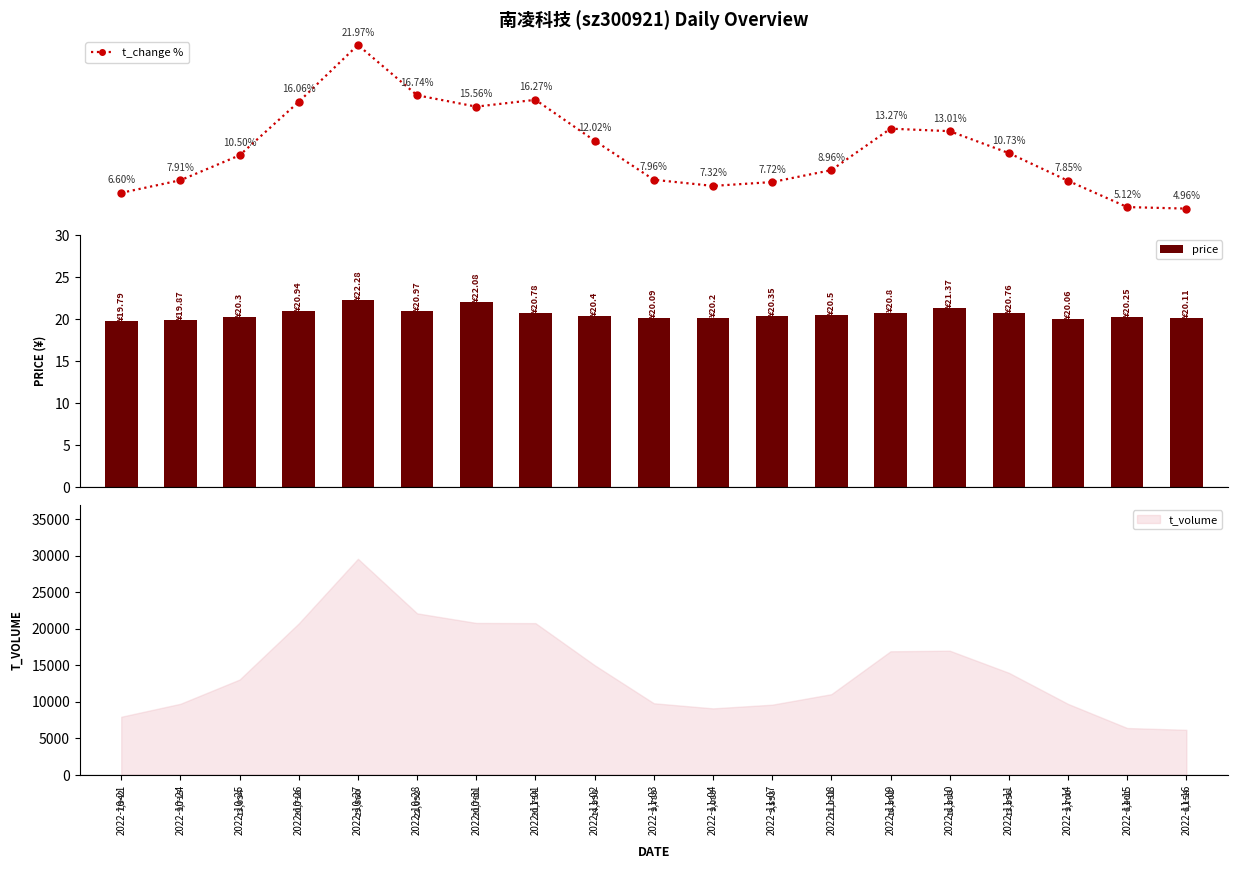

Which has a higher value, 2022-11-14 or 2022-11-11?

2022-11-11